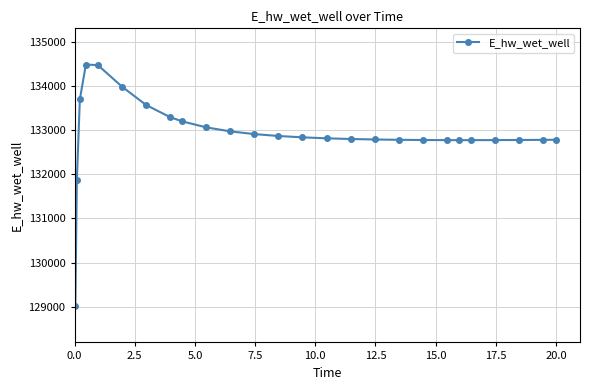

What is the value of the 14th point from the left?

132834.4